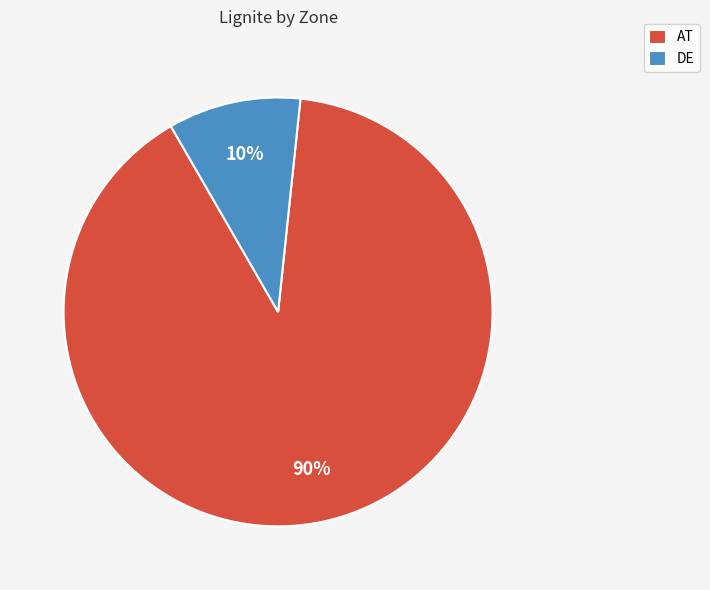

Count the number of slices in the pie.

2